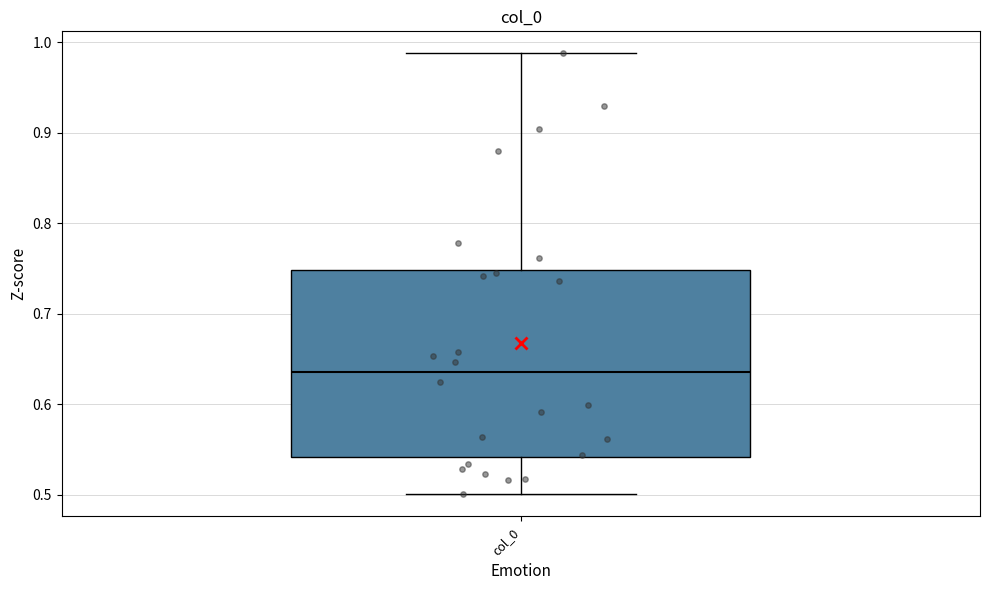

Transcribe this box plot: give where the median line is, the range the box spans, and where the two whiskers end, as read against the y-axis. The values are not printed on the chart, so give them approximately, as read against the axis.

median 0.64, box 0.54 to 0.75, whiskers 0.50 to 0.99